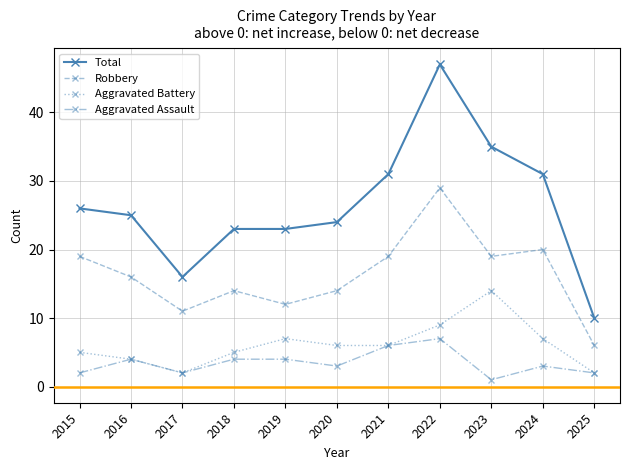

Reading left to right, what are all the values shown in this chart?

Total: 2015=26	2016=25	2017=16	2018=23	2019=23	2020=24	2021=31	2022=47	2023=35	2024=31	2025=10
Robbery: 2015=19	2016=16	2017=11	2018=14	2019=12	2020=14	2021=19	2022=29	2023=19	2024=20	2025=6
Aggravated Battery: 2015=5	2016=4	2017=2	2018=5	2019=7	2020=6	2021=6	2022=9	2023=14	2024=7	2025=2
Aggravated Assault: 2015=2	2016=4	2017=2	2018=4	2019=4	2020=3	2021=6	2022=7	2023=1	2024=3	2025=2